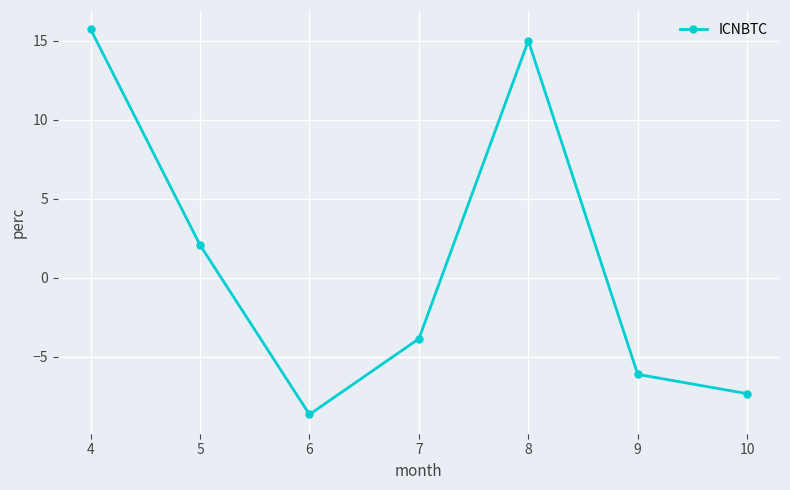

The chart shows a value of -2.4 at 8. True or false?

False